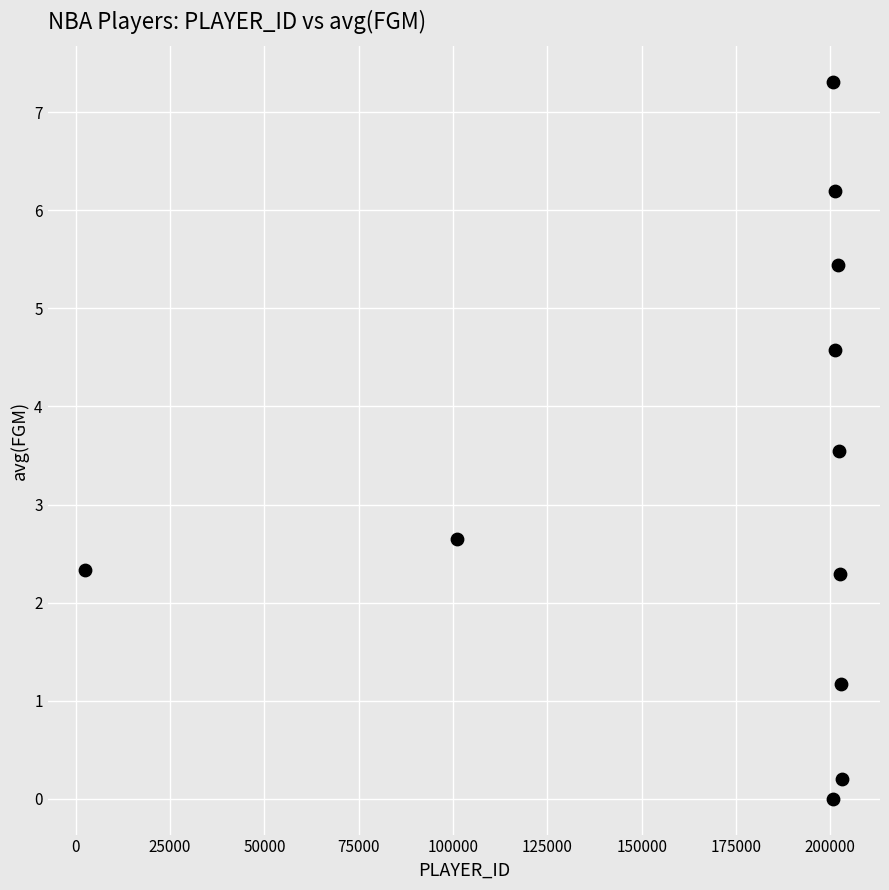

What Y value in the scatter plot is closest to 3?

2.6